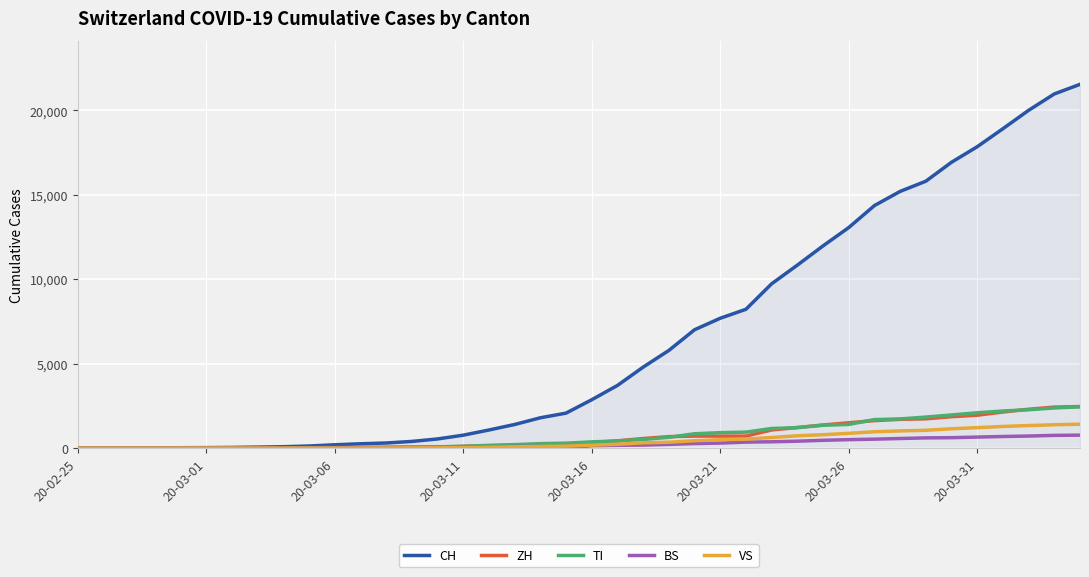

How many categories are shown in the chart?

40